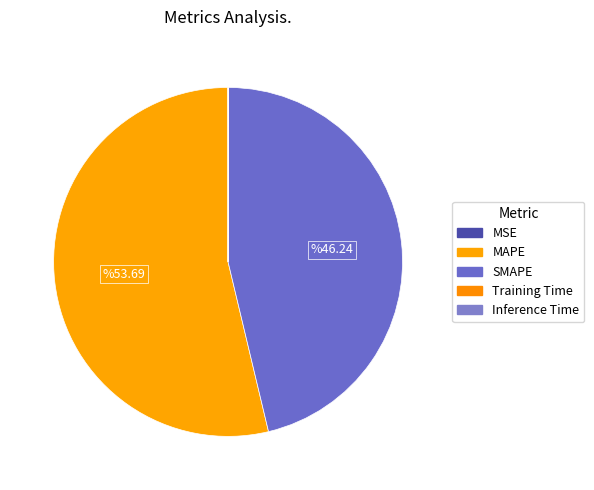

Does MSE represent more than half of the total?

No